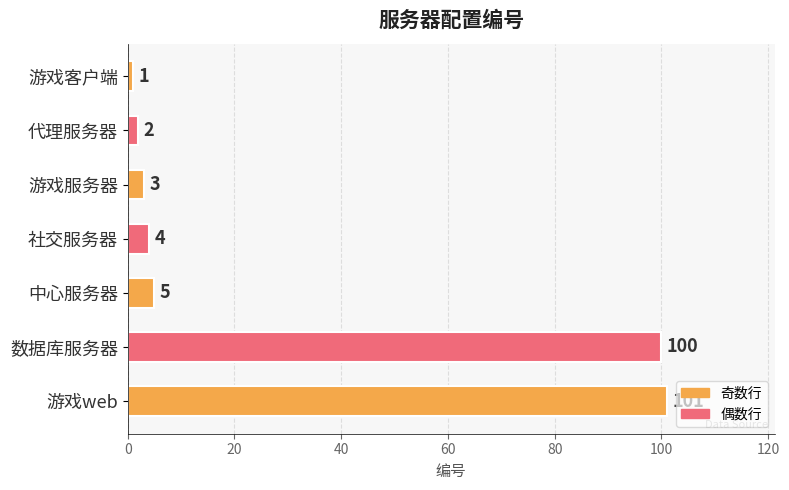

What is the label of the 3rd bar from the bottom?

中心服务器